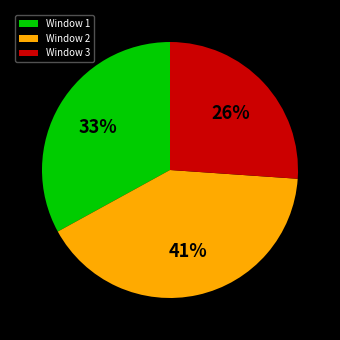

Which category has the biggest portion of the pie?

Window 2